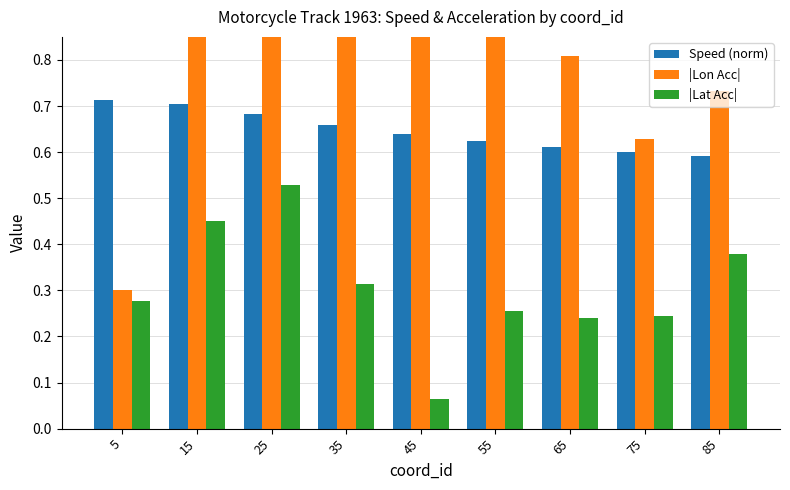

List the series in order of their overall mean, highest first.

|Lon Acc|, Speed (norm), |Lat Acc|